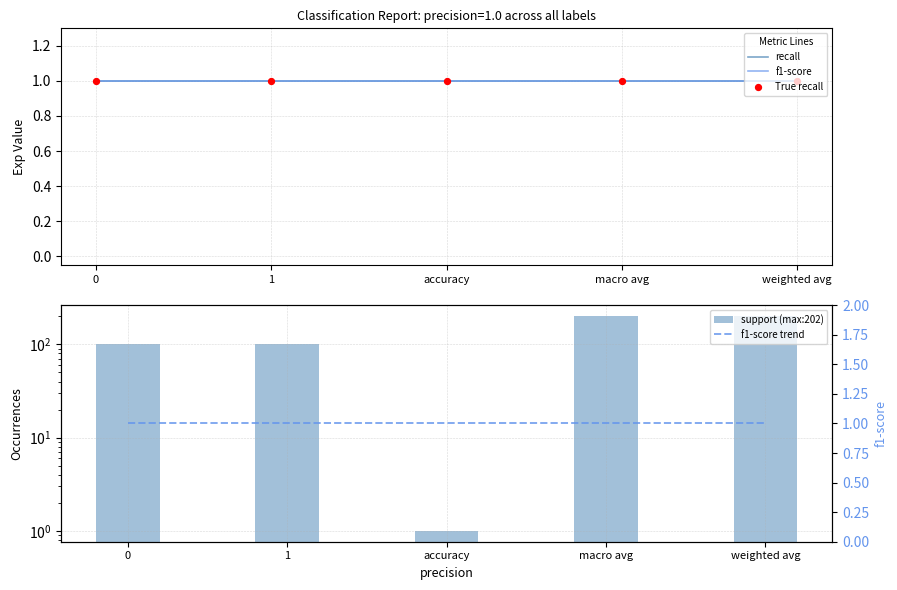

Is the value of f1-score at 0 greater than the value of recall at accuracy?

No